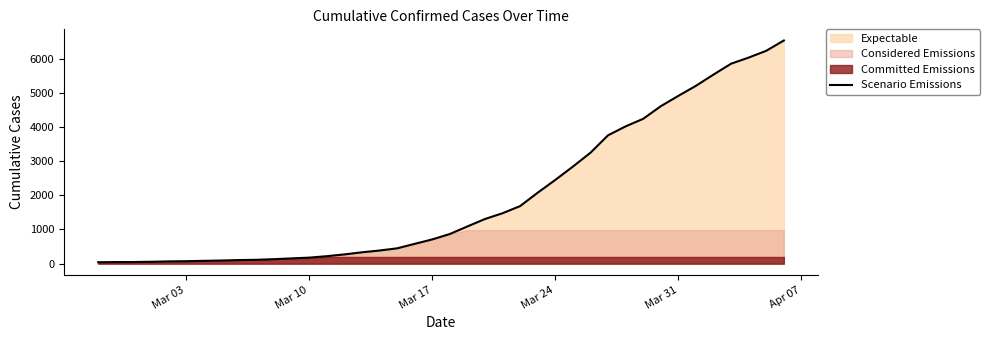

What is the difference between the maximum and second lowest values?

6483